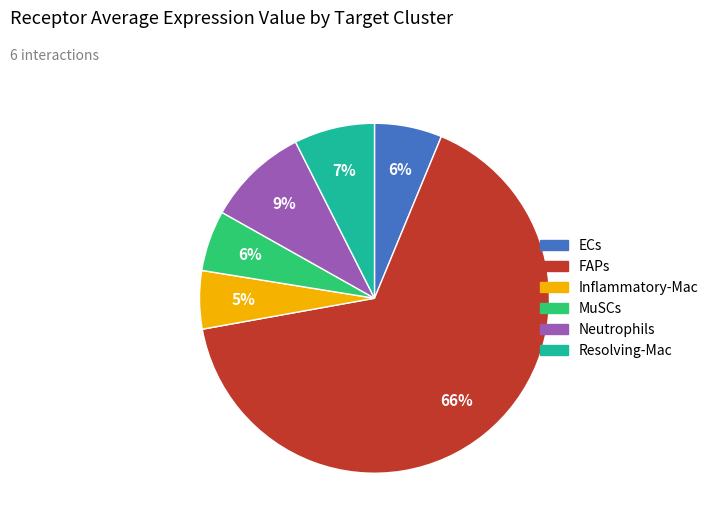

Is the sum of MuSCs and Resolving-Mac greater than half?

No